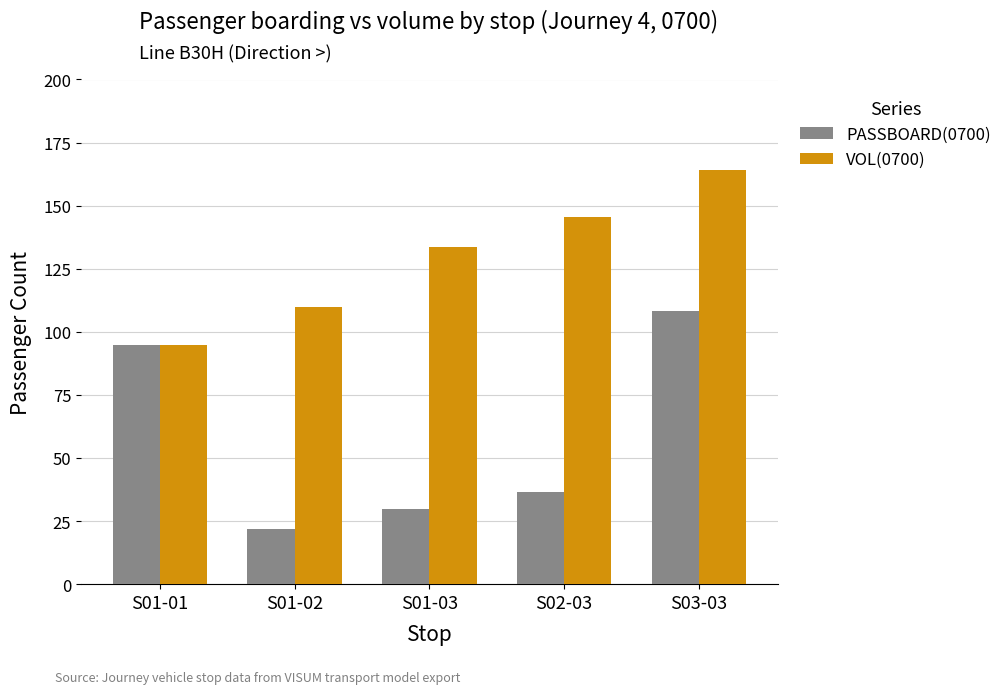

What is the label of the 2nd bar from the right?

S02-03